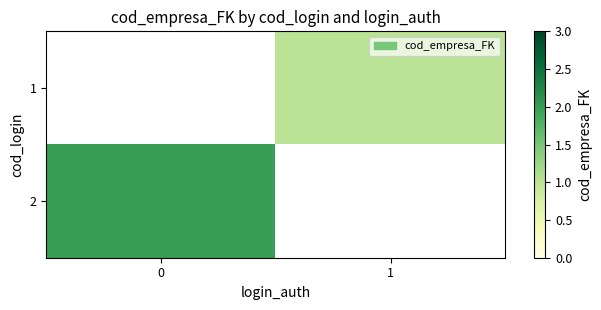

What is the lowest value of the 2 series?

2.0